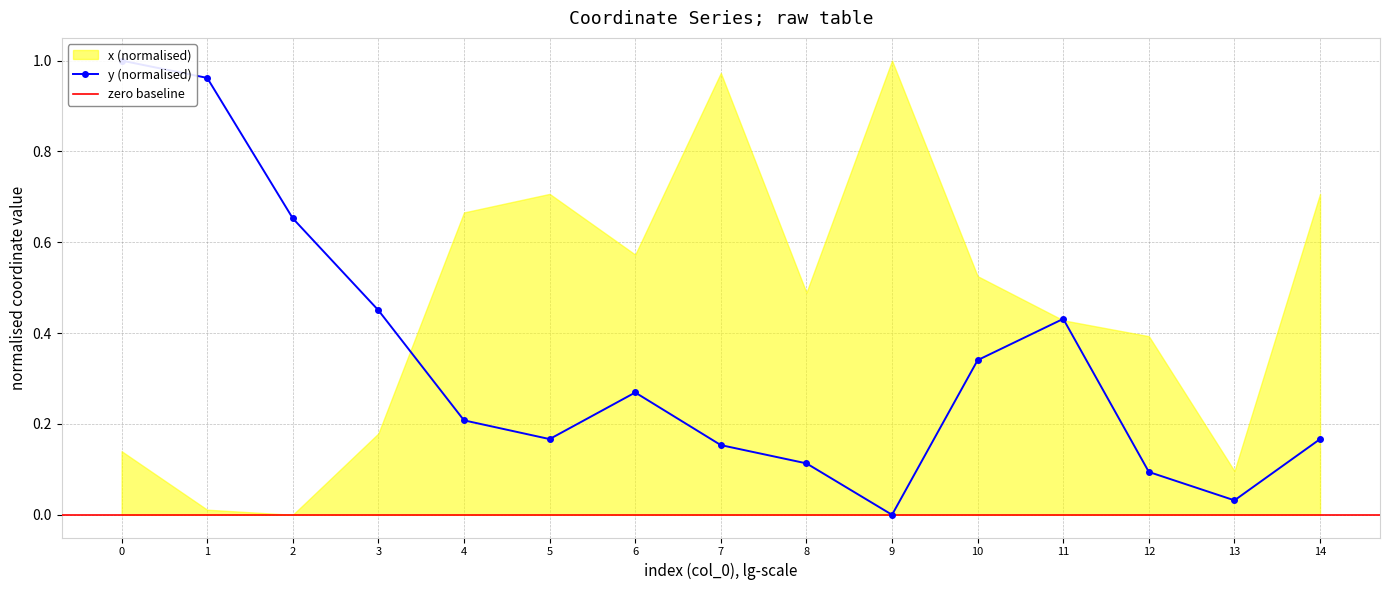

What is the difference between the values at 4 and 0?

0.8